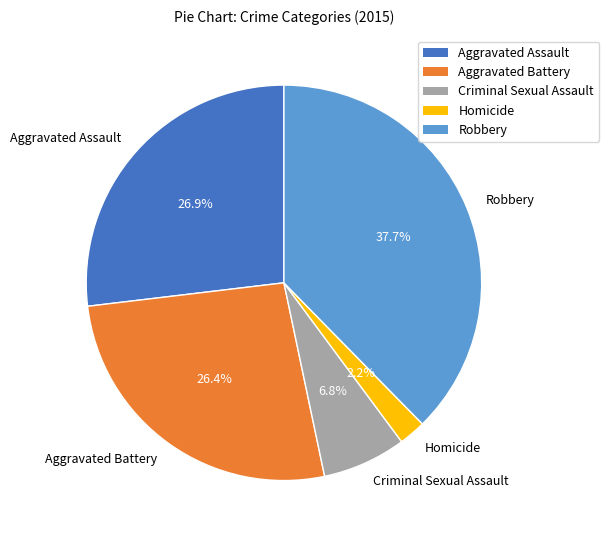

Count the number of slices in the pie.

5